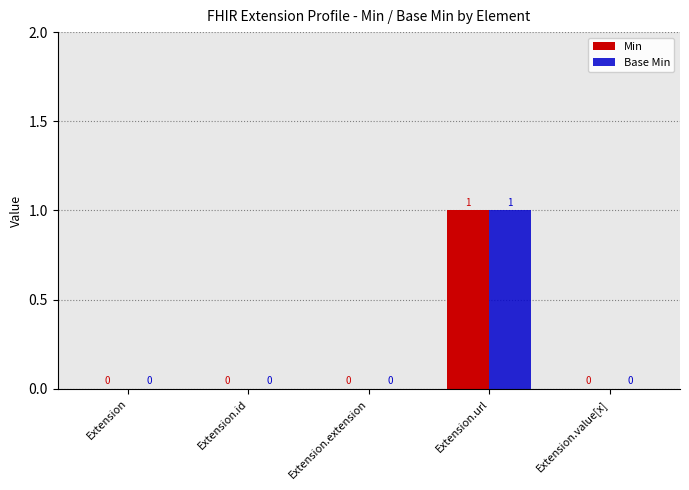

At which label does Min reach its peak?

Extension.url